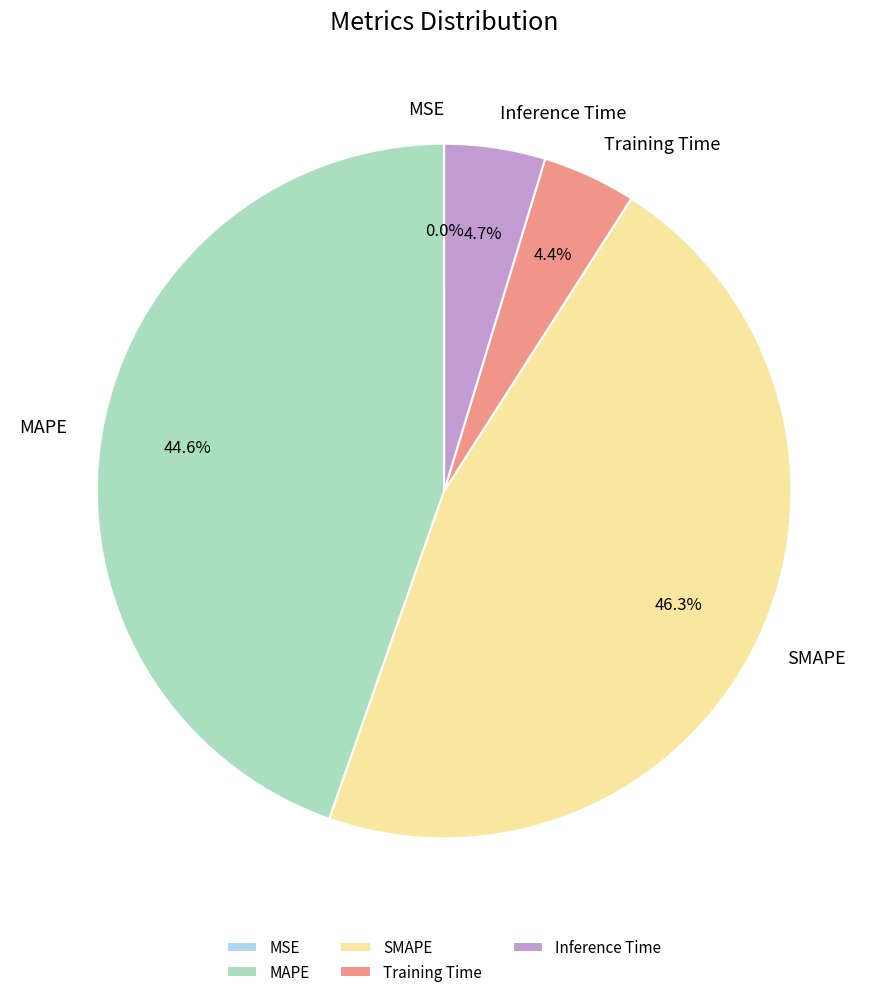

Is there a majority slice in this chart?

No